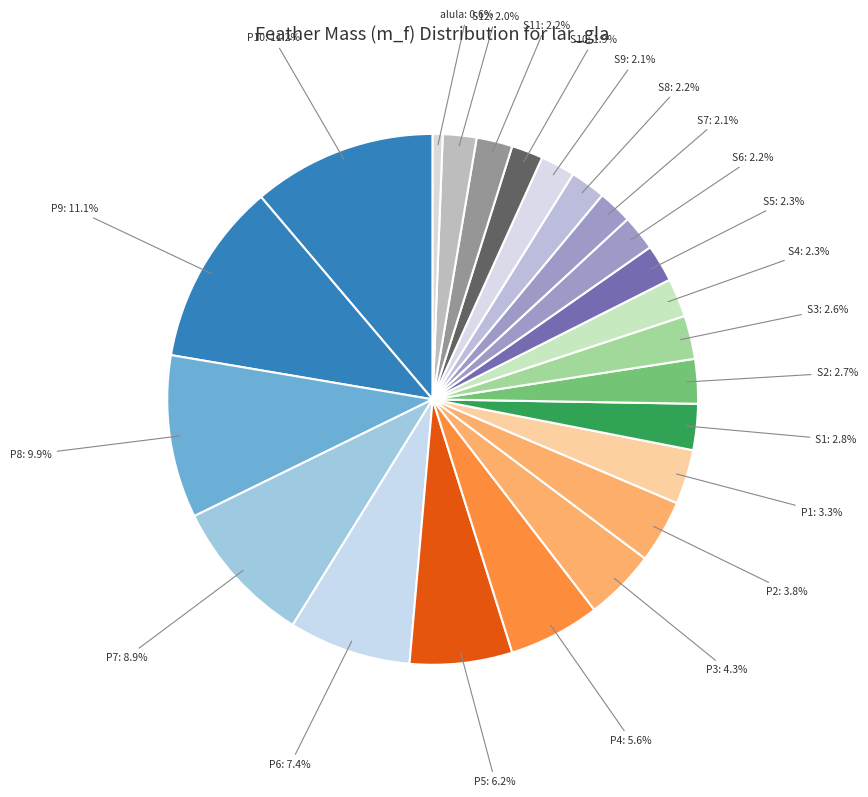

What is the smallest slice in the pie chart?

alula